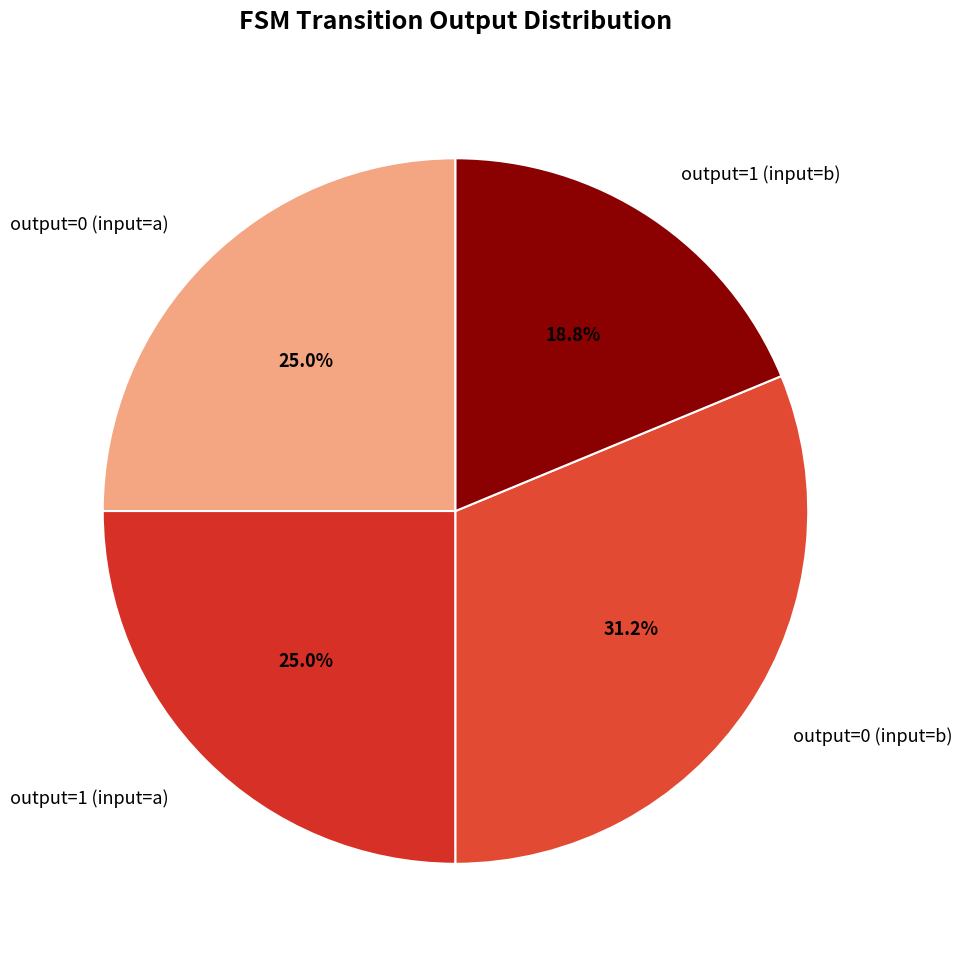

To the nearest percent, what is the average slice percentage?

25%